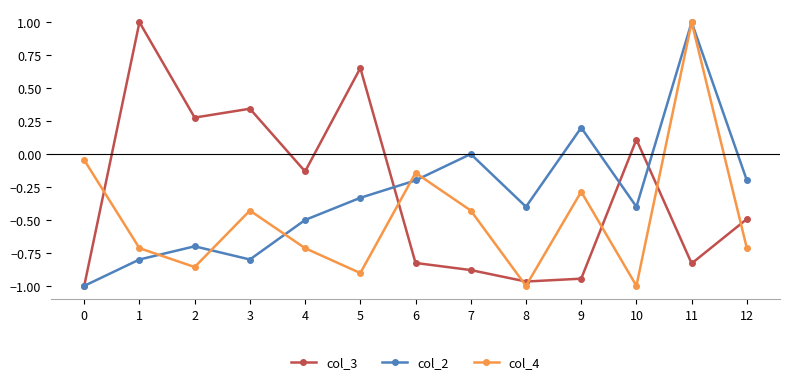

What is the total value across all series at 10?

-1.3